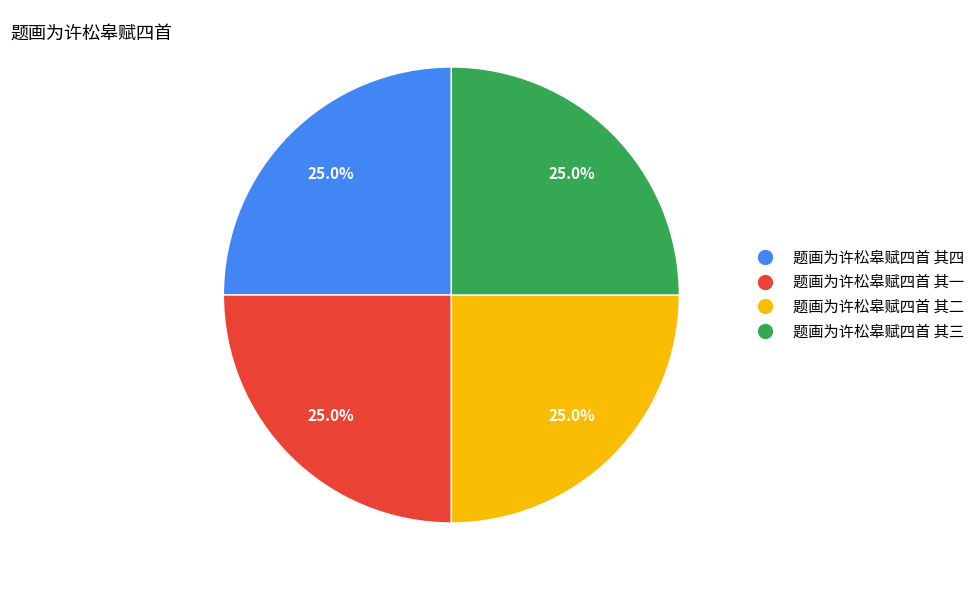

How much of the chart is everything except 题画为许松皋赋四首 其三?

75.0%